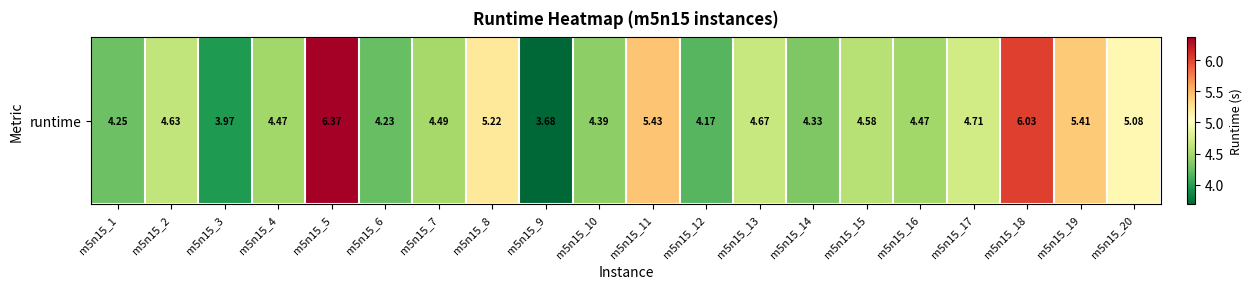

What is the approximate value at m5n15_16?

4.5